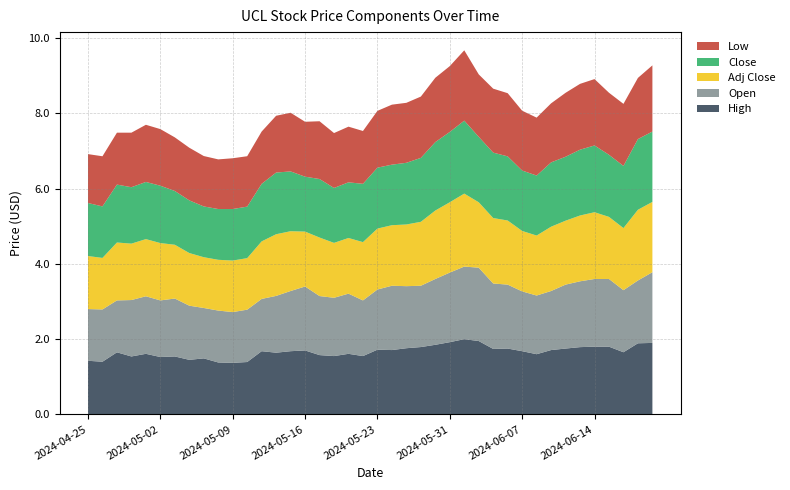

Reading left to right, list all the values displayed in this chart.

Adj Close: 1.4	1.4	1.5	1.5	1.5	1.5	1.4	1.4	1.4	1.4	1.4	1.4	1.5	1.6	1.6	1.5	1.6	1.5	1.5	1.5	1.6	1.6	1.6	1.7	1.8	1.9	1.9	1.7	1.7	1.7	1.6	1.6	1.7	1.7	1.8	1.8	1.7	1.7	1.9	1.9
Close: 1.4	1.4	1.5	1.5	1.5	1.5	1.4	1.4	1.4	1.4	1.4	1.4	1.5	1.6	1.6	1.5	1.6	1.5	1.5	1.5	1.6	1.6	1.6	1.7	1.8	1.9	1.9	1.7	1.7	1.7	1.6	1.6	1.7	1.7	1.8	1.8	1.7	1.7	1.9	1.9
Open: 1.4	1.4	1.4	1.5	1.5	1.5	1.5	1.4	1.3	1.4	1.4	1.4	1.4	1.5	1.6	1.7	1.6	1.5	1.6	1.5	1.6	1.7	1.6	1.6	1.8	1.9	1.9	2.0	1.7	1.7	1.6	1.6	1.6	1.7	1.8	1.8	1.8	1.6	1.7	1.9
Low: 1.3	1.3	1.4	1.5	1.5	1.5	1.4	1.4	1.3	1.3	1.4	1.3	1.4	1.5	1.6	1.5	1.5	1.5	1.5	1.4	1.5	1.6	1.6	1.6	1.7	1.8	1.9	1.7	1.7	1.7	1.6	1.5	1.6	1.7	1.8	1.8	1.6	1.6	1.6	1.8
High: 1.4	1.4	1.6	1.5	1.6	1.5	1.5	1.5	1.5	1.4	1.4	1.4	1.7	1.6	1.7	1.7	1.6	1.5	1.6	1.5	1.7	1.7	1.8	1.8	1.9	1.9	2.0	2.0	1.7	1.8	1.7	1.6	1.7	1.8	1.8	1.8	1.8	1.7	1.9	1.9